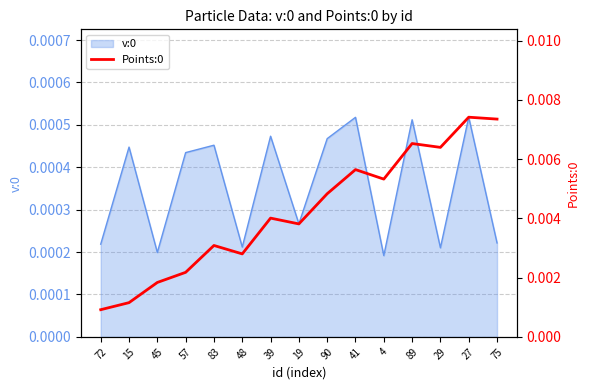

The value at 27 is 0.0. True or false?

True